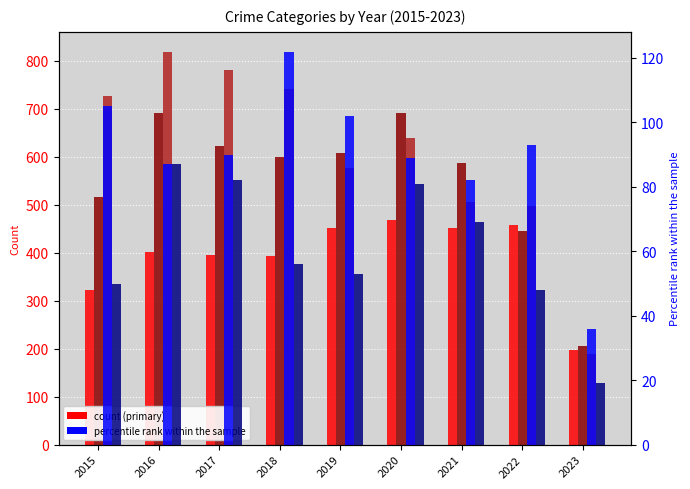

What is the difference between the Homicide values at 2022 and 2016?

39